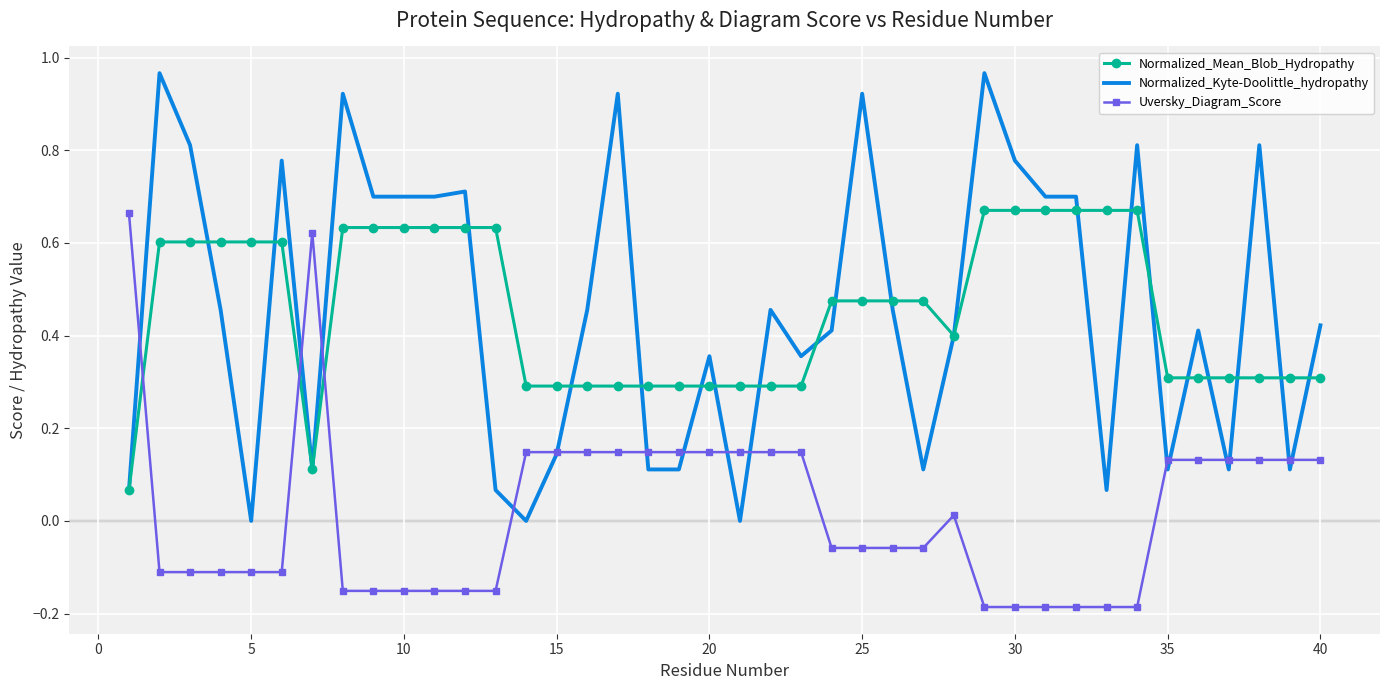

True or false: Uversky_Diagram_Score and Normalized_Mean_Blob_Hydropathy intersect in this chart.

True